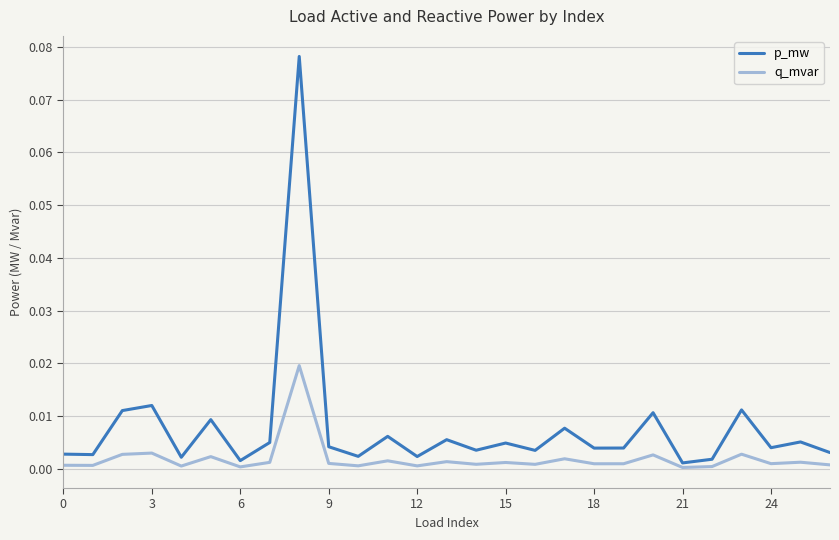

Which series has the largest total across all categories?

p_mw